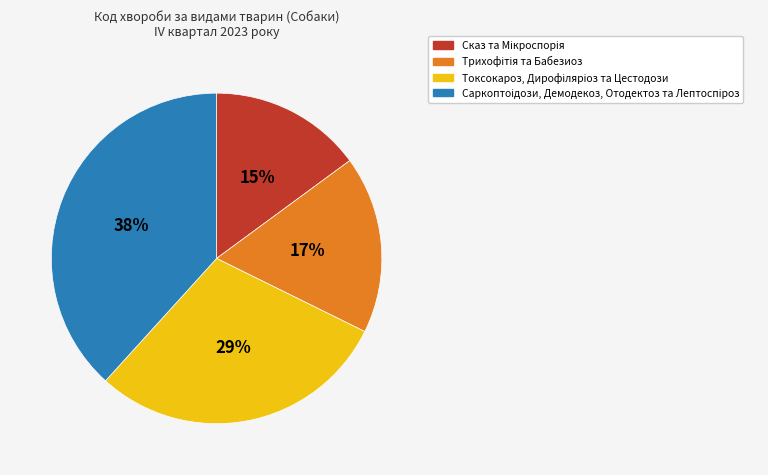

How many segments does this pie chart have?

4